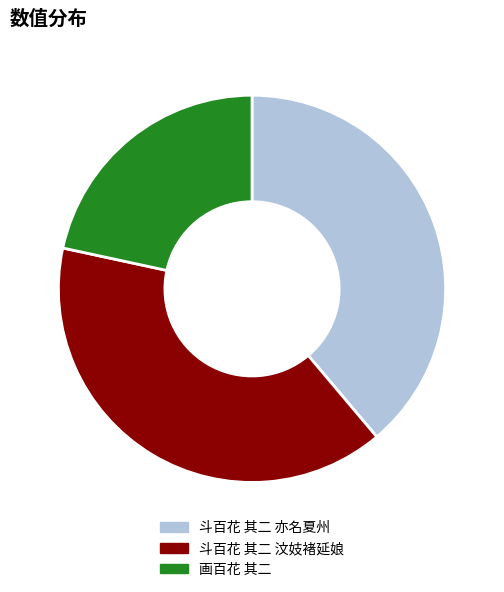

Between 画百花 其二 and 斗百花 其二 汶妓褚延娘, which is larger?

斗百花 其二 汶妓褚延娘